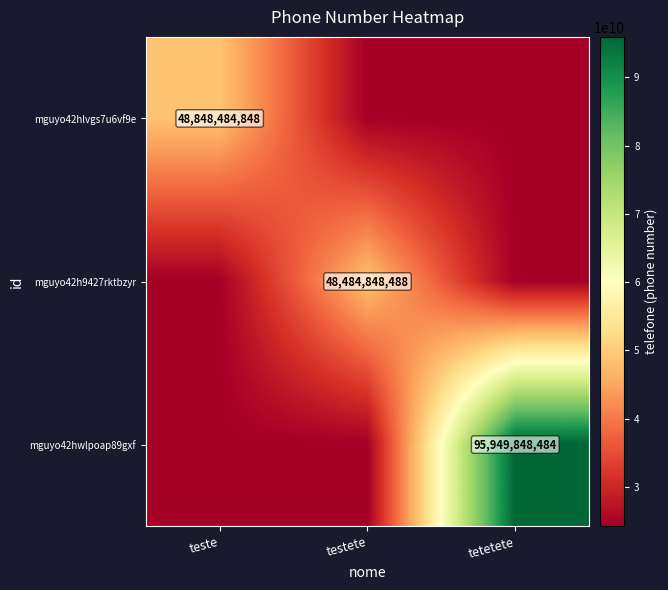

The value of mguyo42hlvgs7u6vf9e at teste is 48848484848. True or false?

True